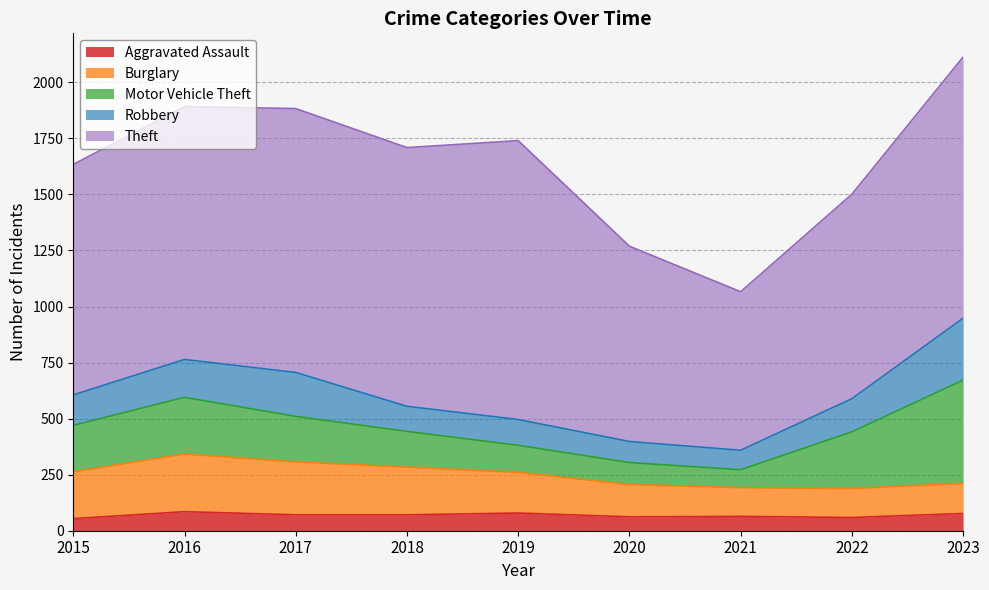

True or false: Aggravated Assault and Theft cross at least once.

False